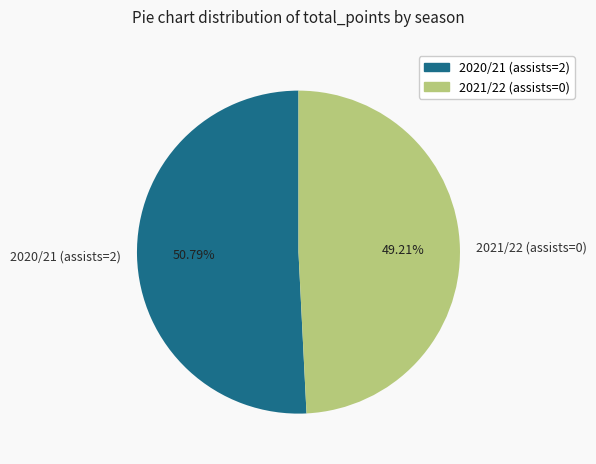

Is it true that 2021/22 (assists=0) is 41% of the pie?

False